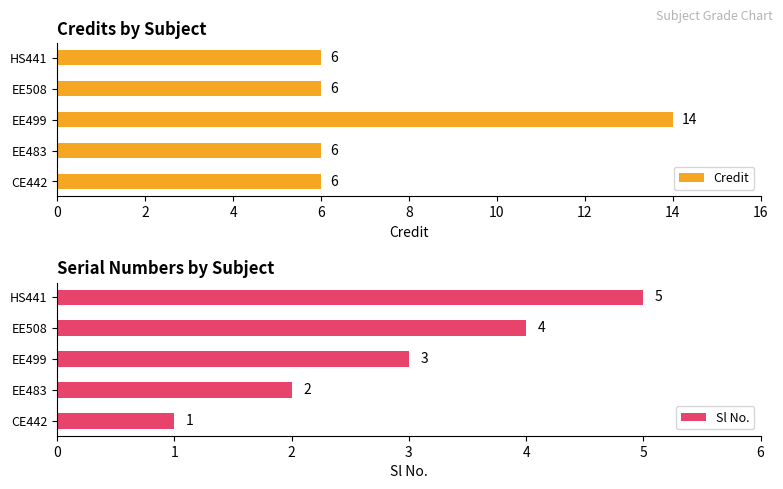

What is the average value of the Credit series?

8